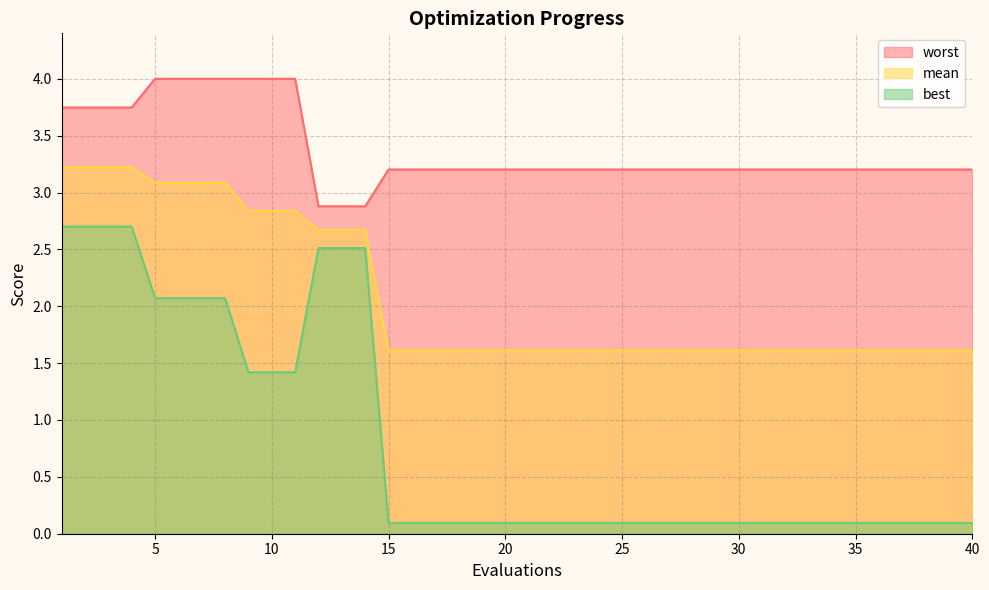

Which series has the largest total across all categories?

worst